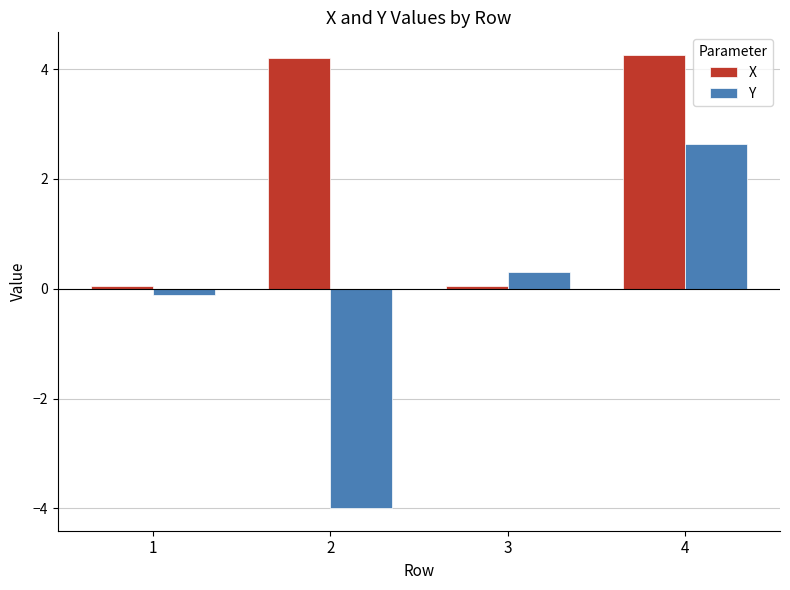

What is the maximum value for X?

4.3